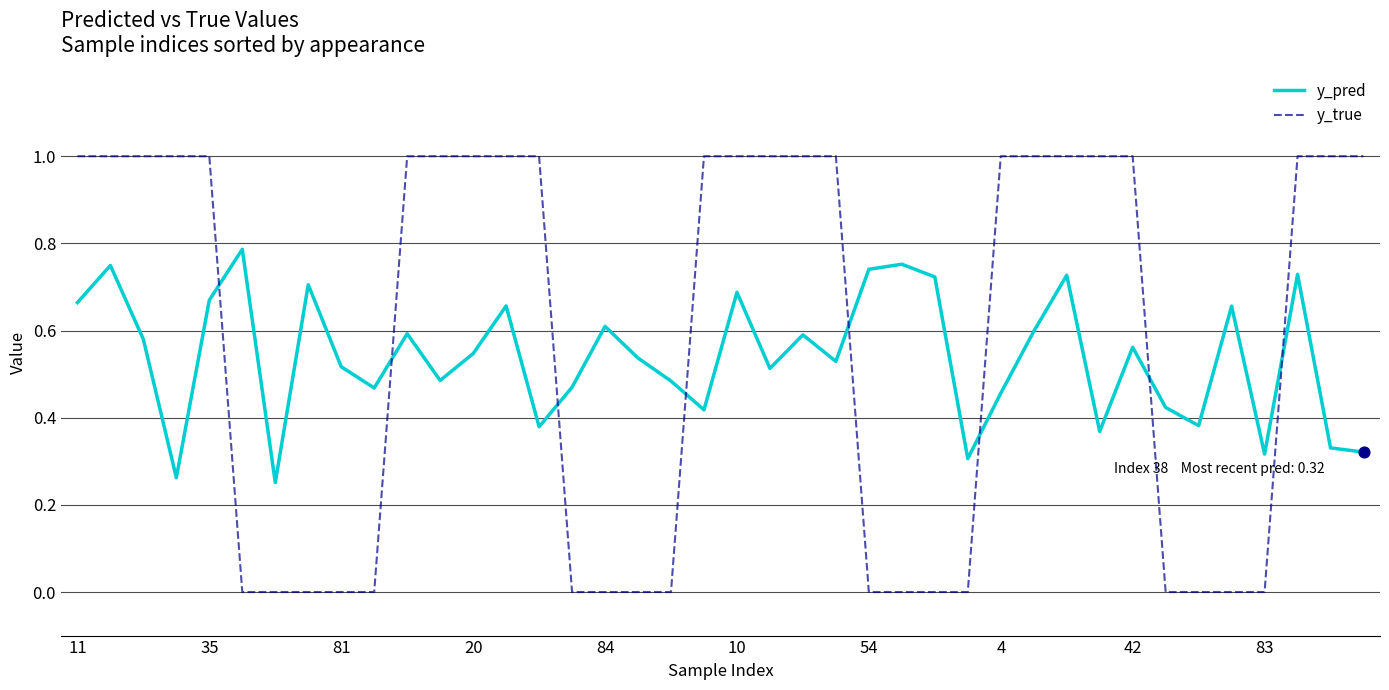

Which series has the widest spread of values?

y_true